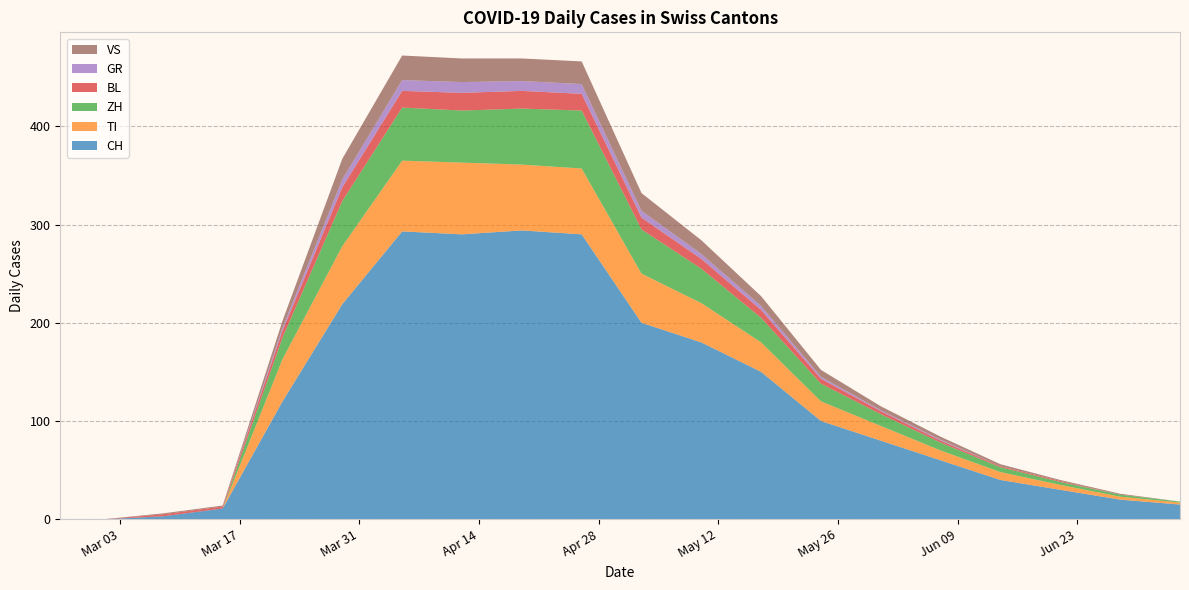

Reading left to right, extract all data points from this chart.

CH: 2020-02-25=0	2020-03-01=0	2020-03-08=3	2020-03-15=11	2020-03-22=120	2020-03-29=219	2020-04-05=293	2020-04-12=290	2020-04-19=294	2020-04-26=290	2020-05-03=200	2020-05-10=180	2020-05-17=150	2020-05-24=100	2020-05-31=80	2020-06-07=60	2020-06-14=40	2020-06-21=30	2020-06-28=20	2020-07-05=15
TI: 2020-02-25=0	2020-03-01=0	2020-03-08=0	2020-03-15=0	2020-03-22=43	2020-03-29=59	2020-04-05=72	2020-04-12=73	2020-04-19=67	2020-04-26=67	2020-05-03=50	2020-05-10=40	2020-05-17=30	2020-05-24=20	2020-05-31=15	2020-06-07=10	2020-06-14=8	2020-06-21=5	2020-06-28=3	2020-07-05=2
ZH: 2020-02-25=0	2020-03-01=0	2020-03-08=0	2020-03-15=0	2020-03-22=22	2020-03-29=46	2020-04-05=54	2020-04-12=53	2020-04-19=57	2020-04-26=59	2020-05-03=45	2020-05-10=35	2020-05-17=25	2020-05-24=18	2020-05-31=12	2020-06-07=8	2020-06-14=5	2020-06-21=3	2020-06-28=2	2020-07-05=1
BL: 2020-02-25=0	2020-03-01=0	2020-03-08=2	2020-03-15=2	2020-03-22=7	2020-03-29=14	2020-04-05=17	2020-04-12=18	2020-04-19=18	2020-04-26=17	2020-05-03=12	2020-05-10=10	2020-05-17=8	2020-05-24=5	2020-05-31=3	2020-06-07=2	2020-06-14=1	2020-06-21=1	2020-06-28=0	2020-07-05=0
GR: 2020-02-25=0	2020-03-01=0	2020-03-08=0	2020-03-15=0	2020-03-22=3	2020-03-29=8	2020-04-05=11	2020-04-12=11	2020-04-19=10	2020-04-26=10	2020-05-03=7	2020-05-10=5	2020-05-17=4	2020-05-24=2	2020-05-31=1	2020-06-07=1	2020-06-14=0	2020-06-21=0	2020-06-28=0	2020-07-05=0
VS: 2020-02-25=0	2020-03-01=0	2020-03-08=1	2020-03-15=1	2020-03-22=7	2020-03-29=21	2020-04-05=25	2020-04-12=24	2020-04-19=23	2020-04-26=23	2020-05-03=18	2020-05-10=14	2020-05-17=10	2020-05-24=7	2020-05-31=4	2020-06-07=3	2020-06-14=2	2020-06-21=1	2020-06-28=1	2020-07-05=0